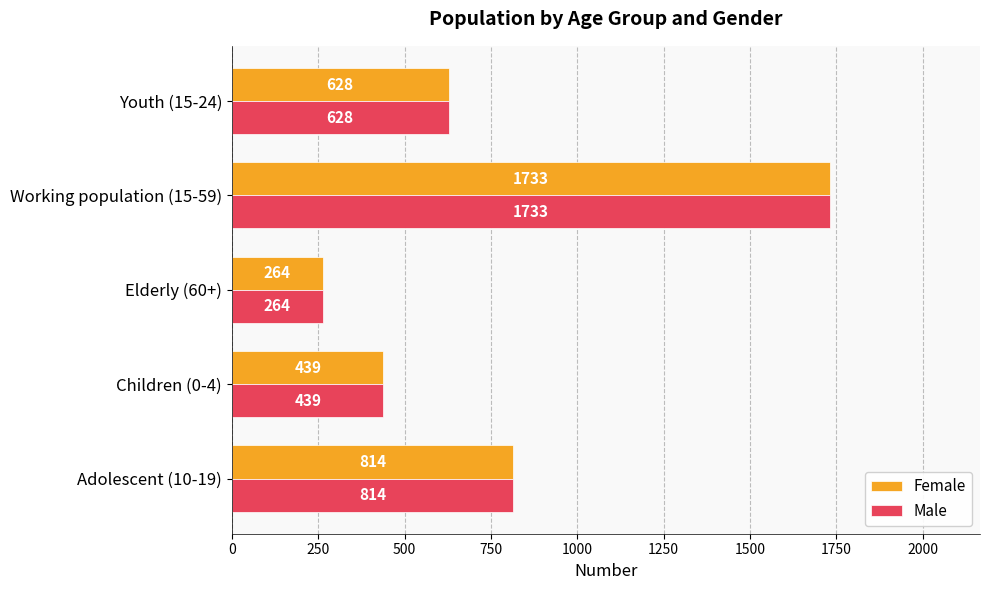

What is the difference between the second highest and second lowest values in the Female series?

375